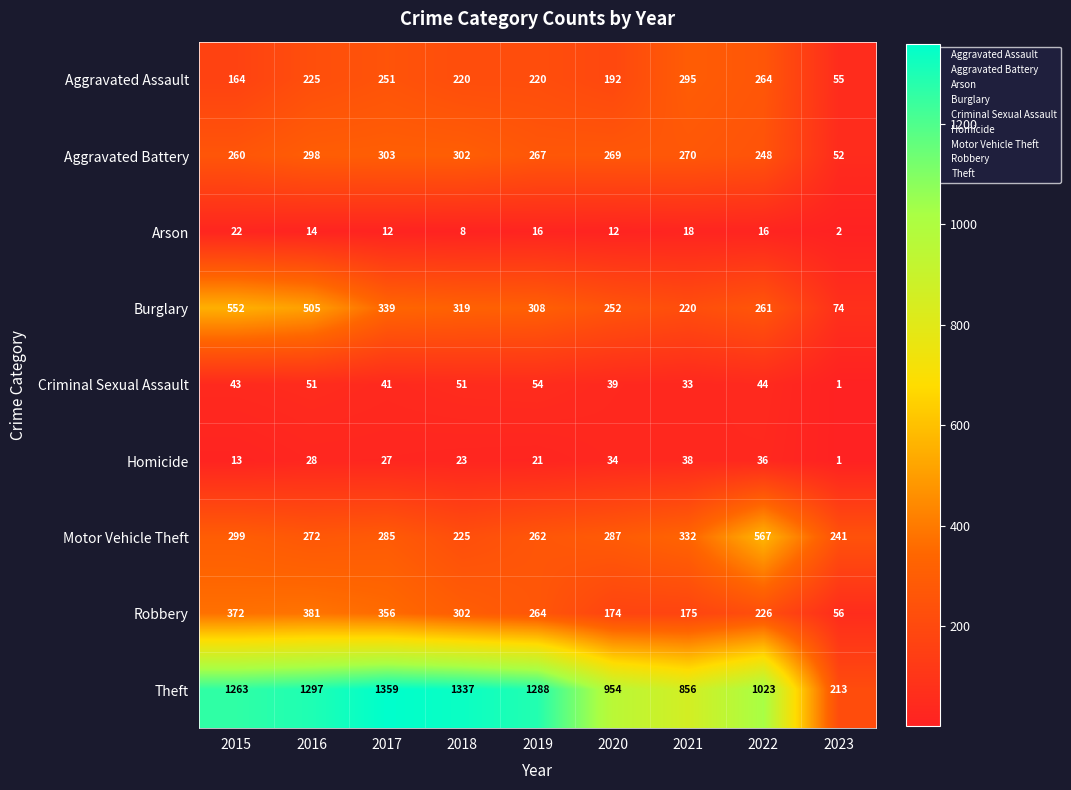

Which series has the largest range (max minus min)?

Theft